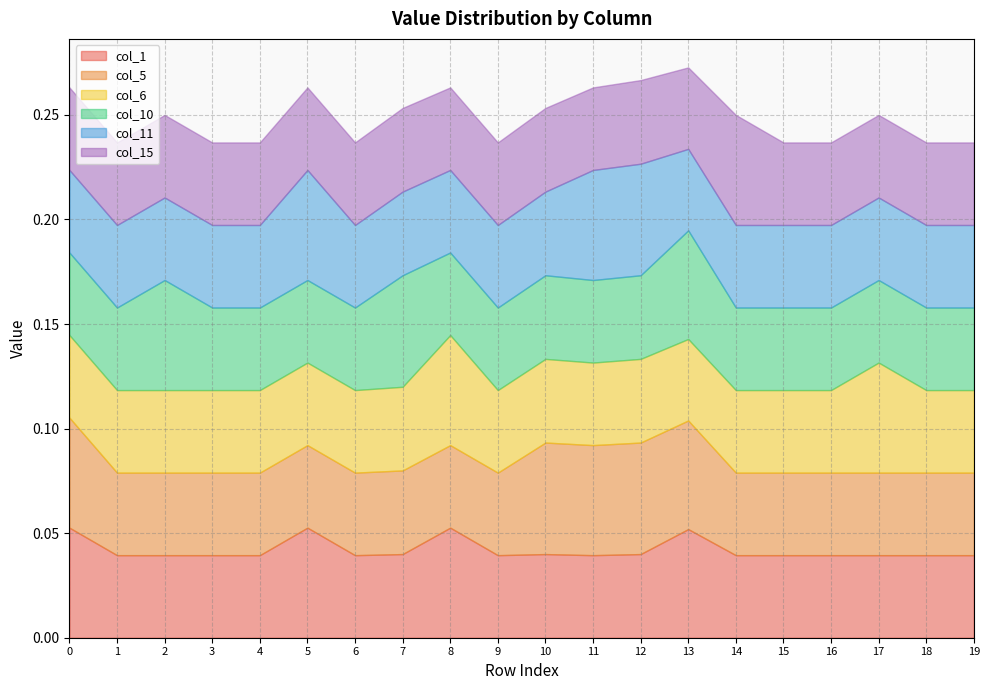

What is the sum of all col_5 values?

0.9